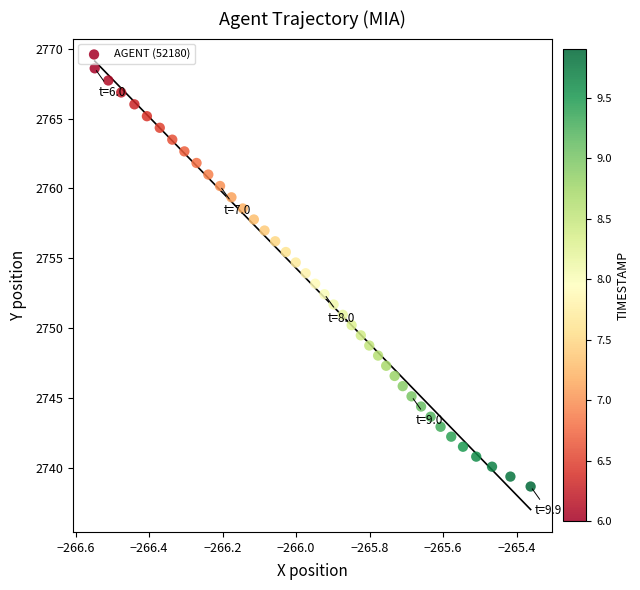

What is the range of Y values (max minus min)?

30.0